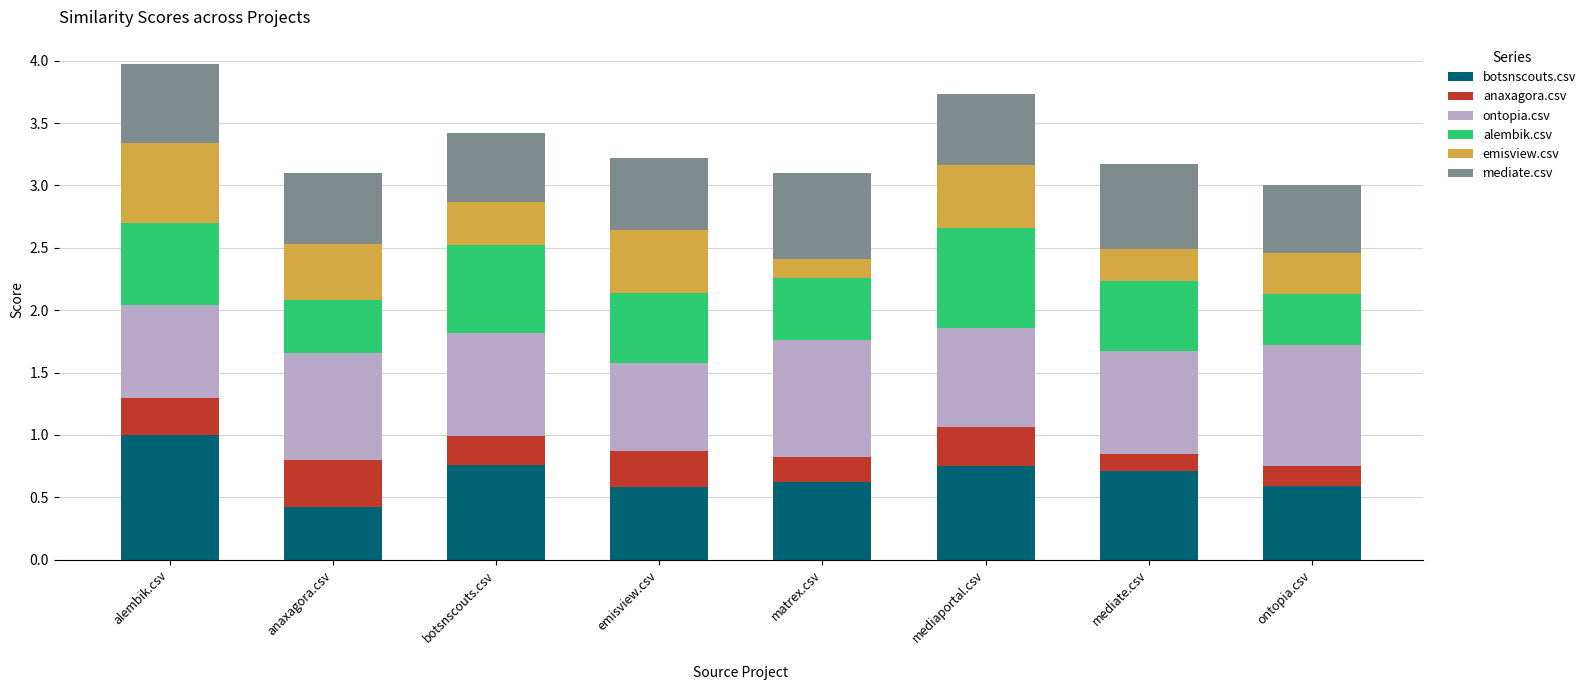

At which category is the sum across all series the highest?

alembik.csv